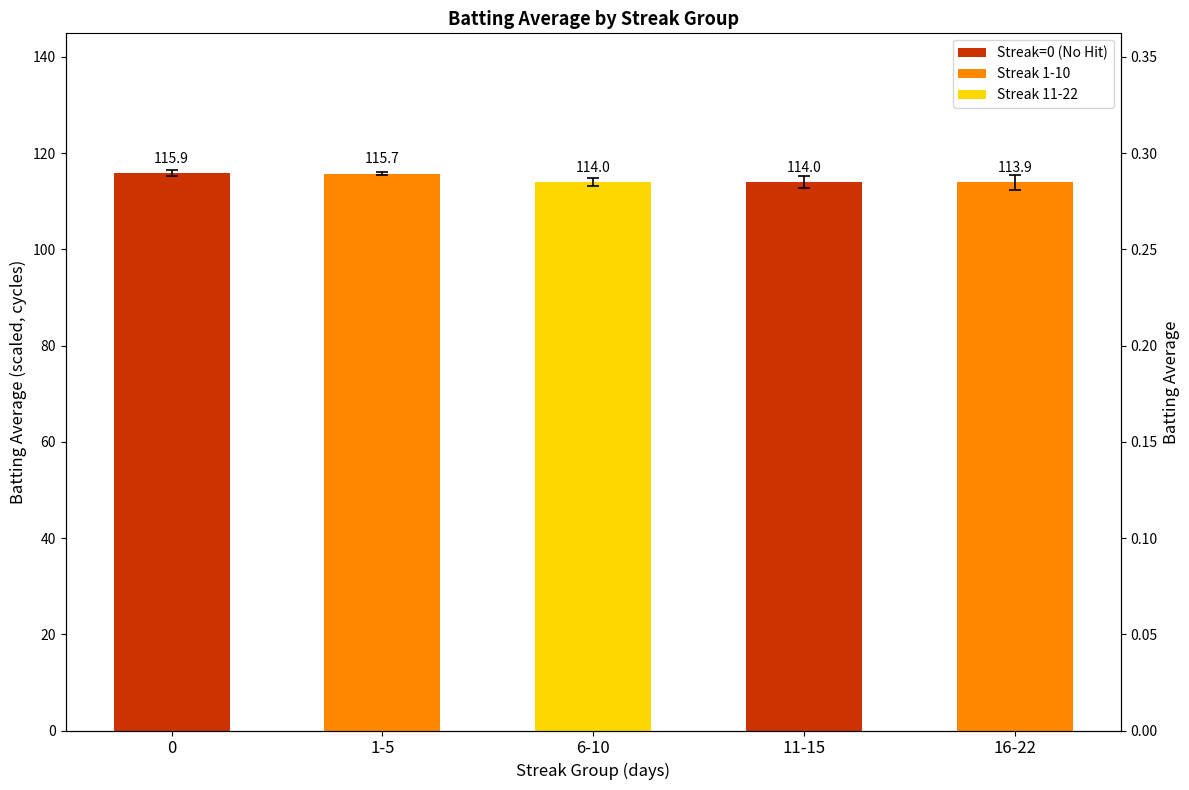

At which label is the value closest to 114?

11-15